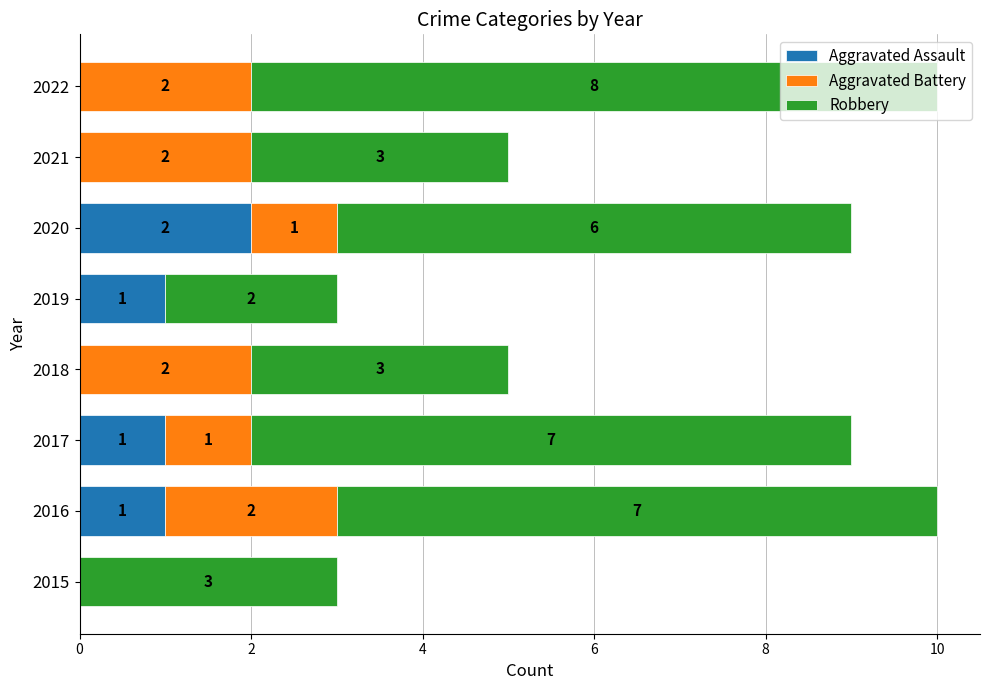

The Aggravated Assault series shows 0 at 2021. True or false?

True